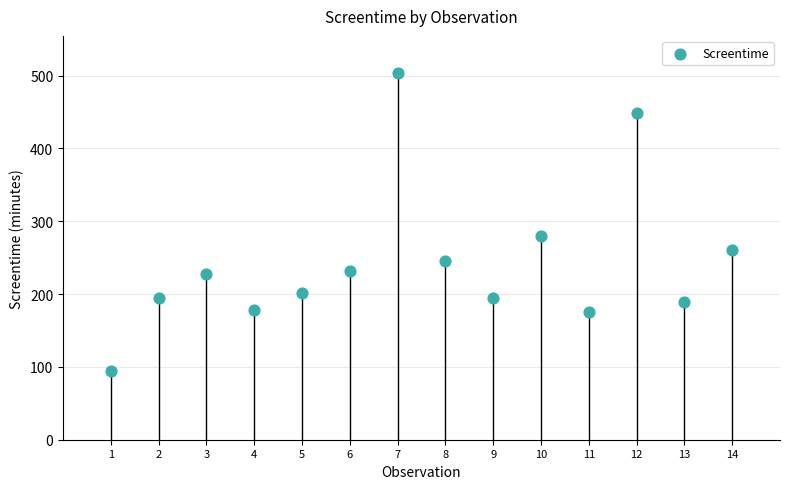

What is the range of Y values (max minus min)?

409